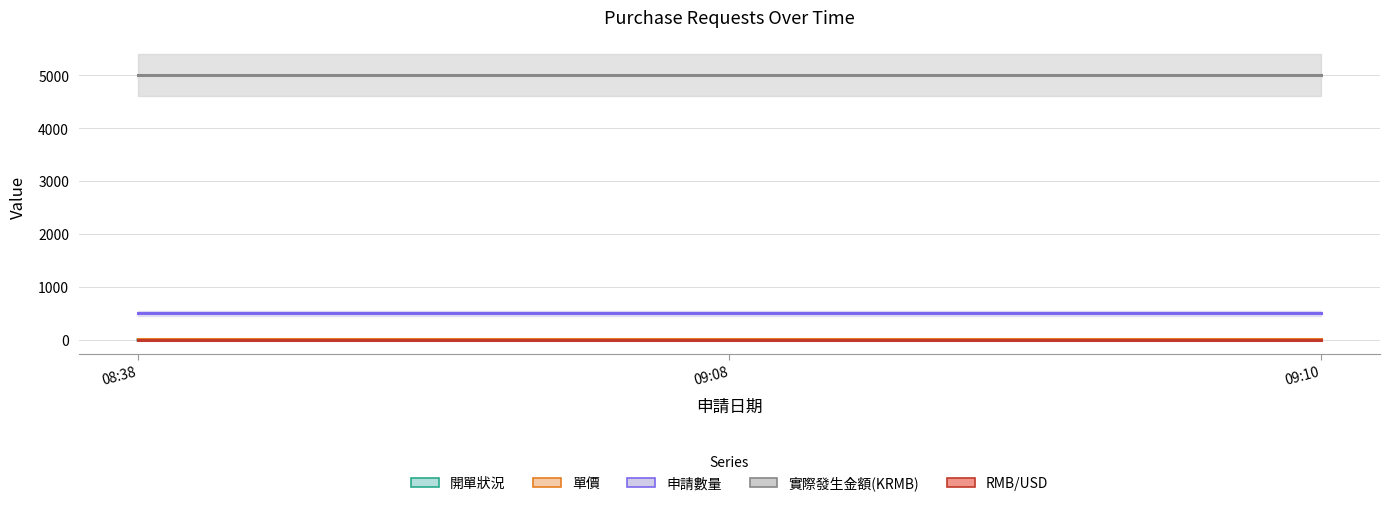

What is the spread (max minus min) of values at 2019-04-18 09:08:24?

5000.0